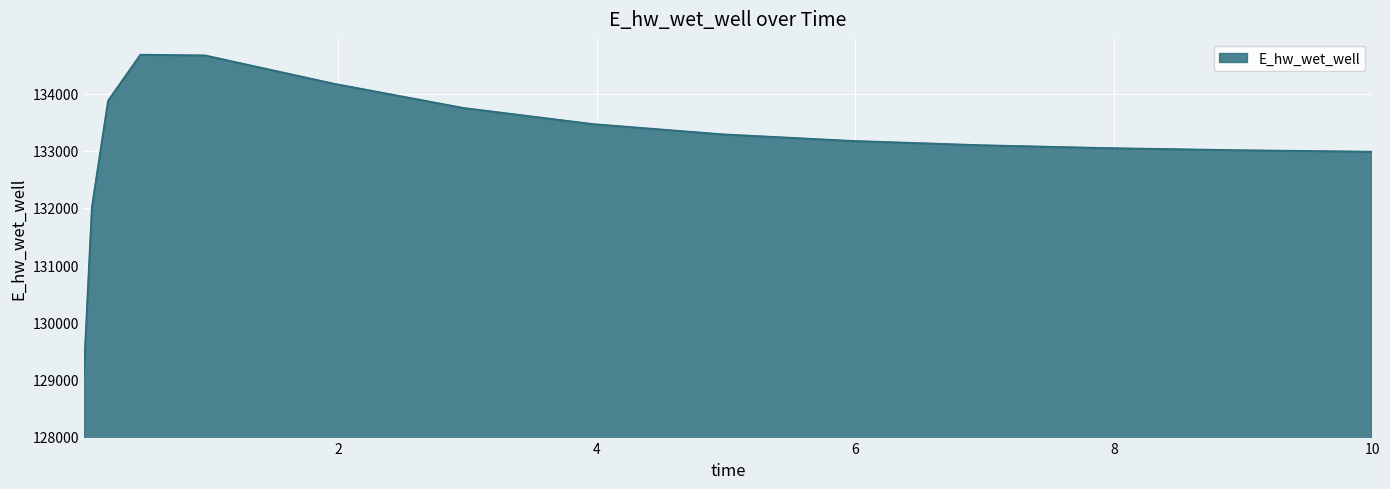

How many values are below 133174?

7